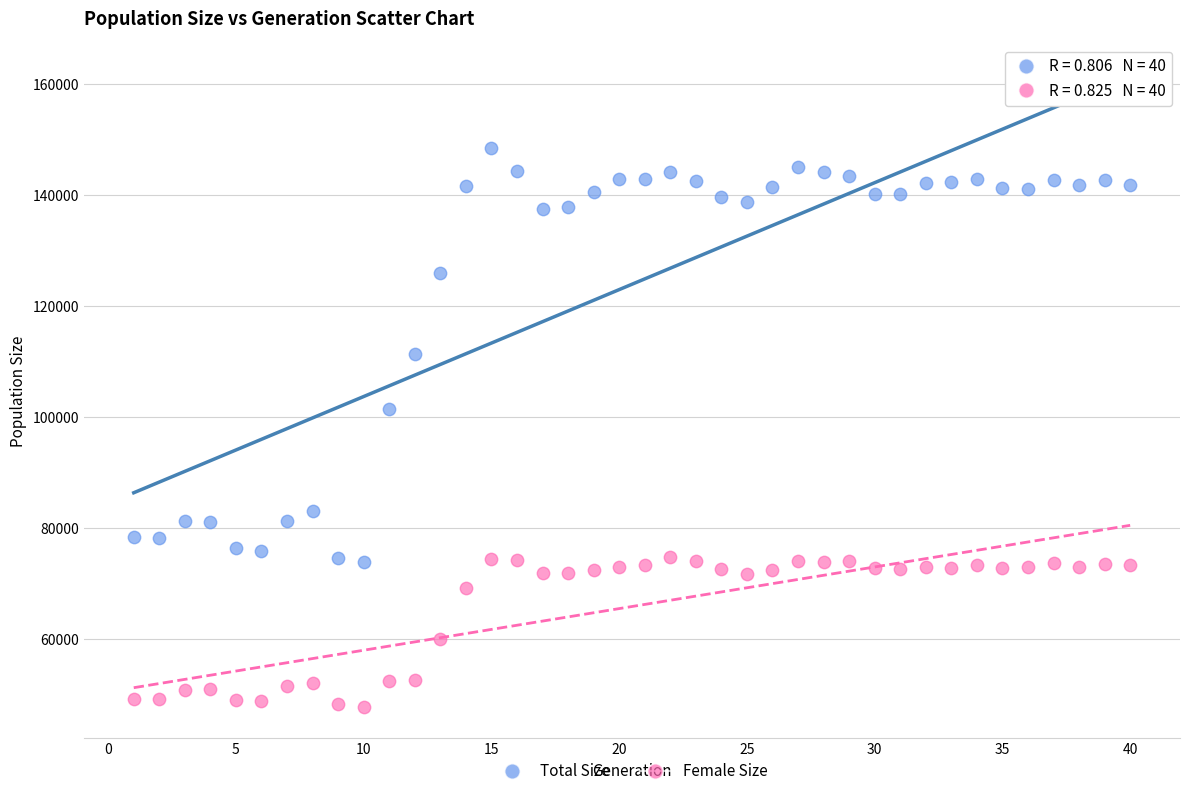

Across all data points, what is the range of X values (max minus min)?

39